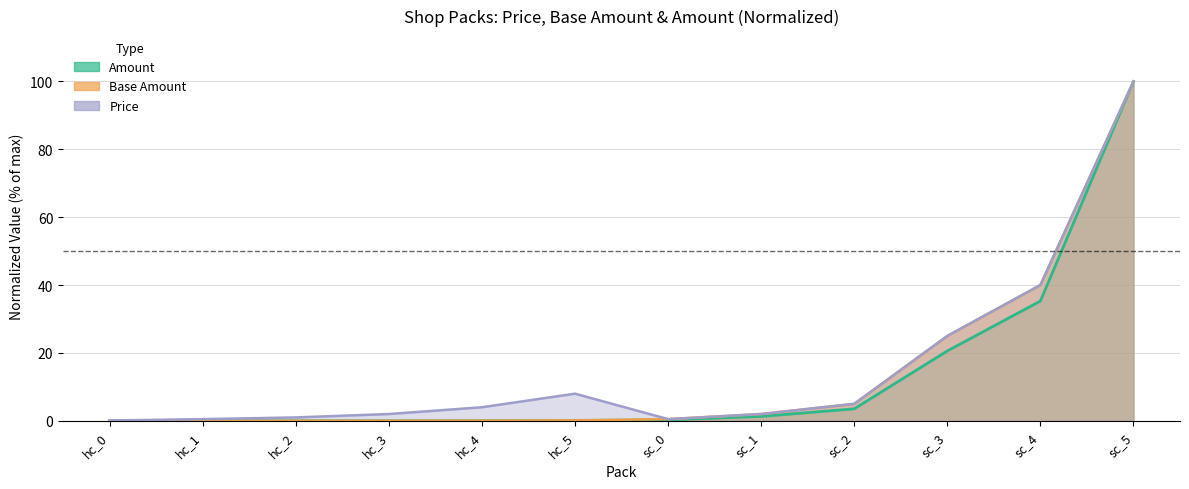

How many lines are shown in the chart?

3